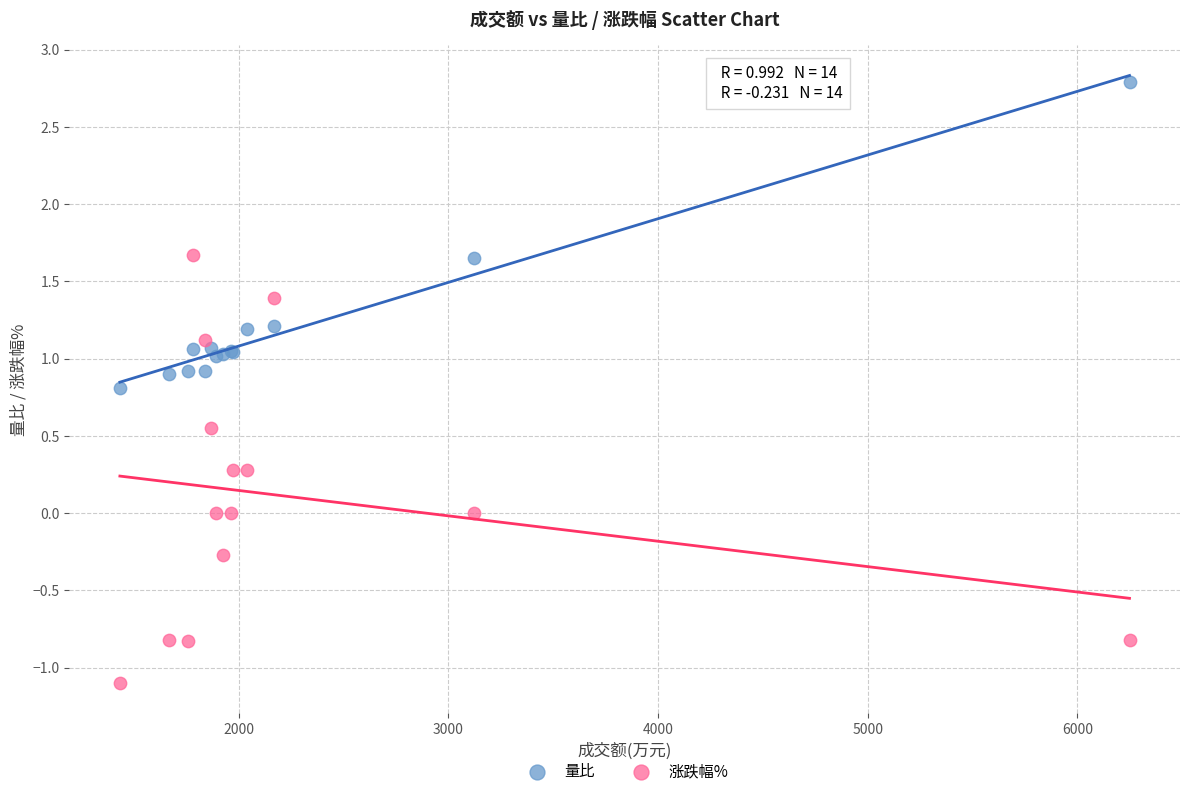

What is the X range (max minus min) for the scatter plot?

4815.0